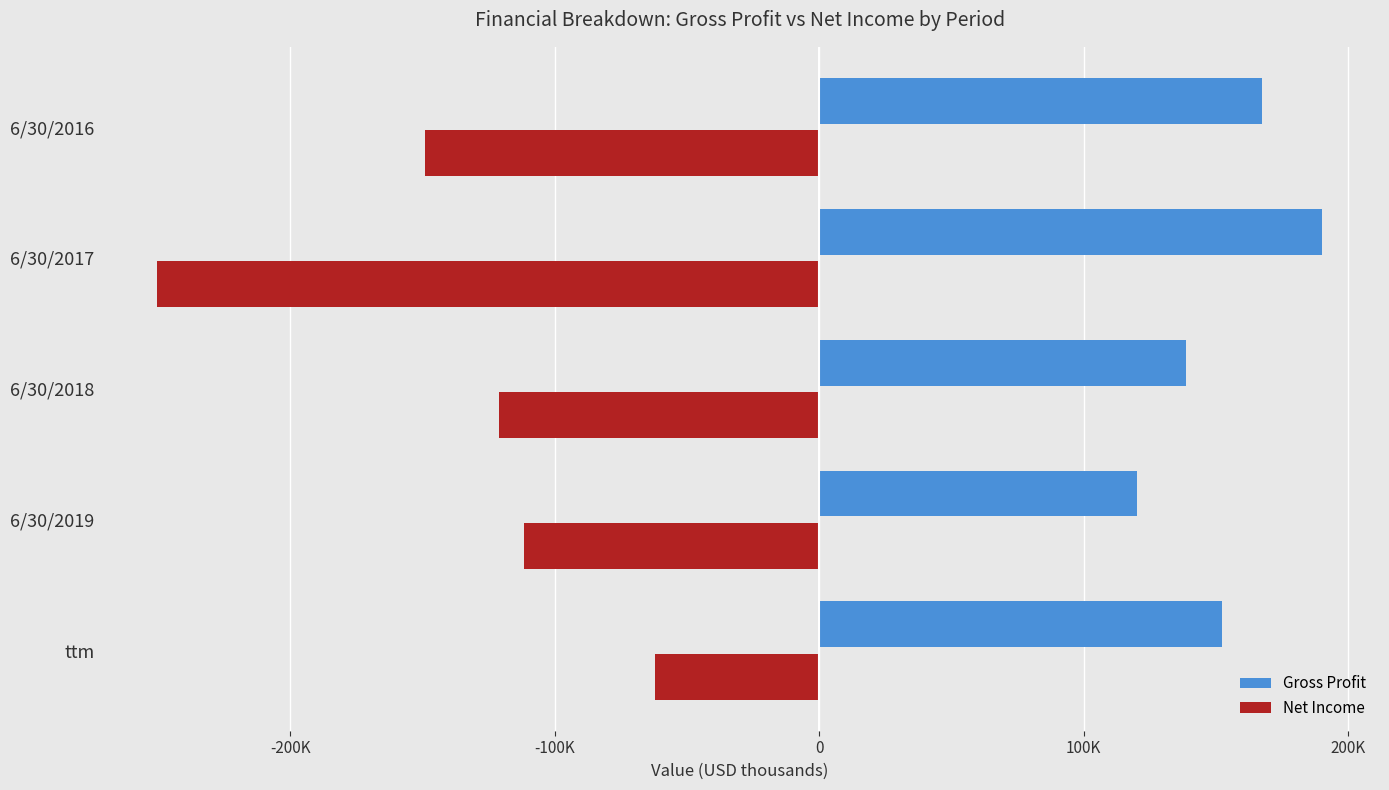

What is the difference between the second highest and second lowest values in the Gross Profit series?

28716